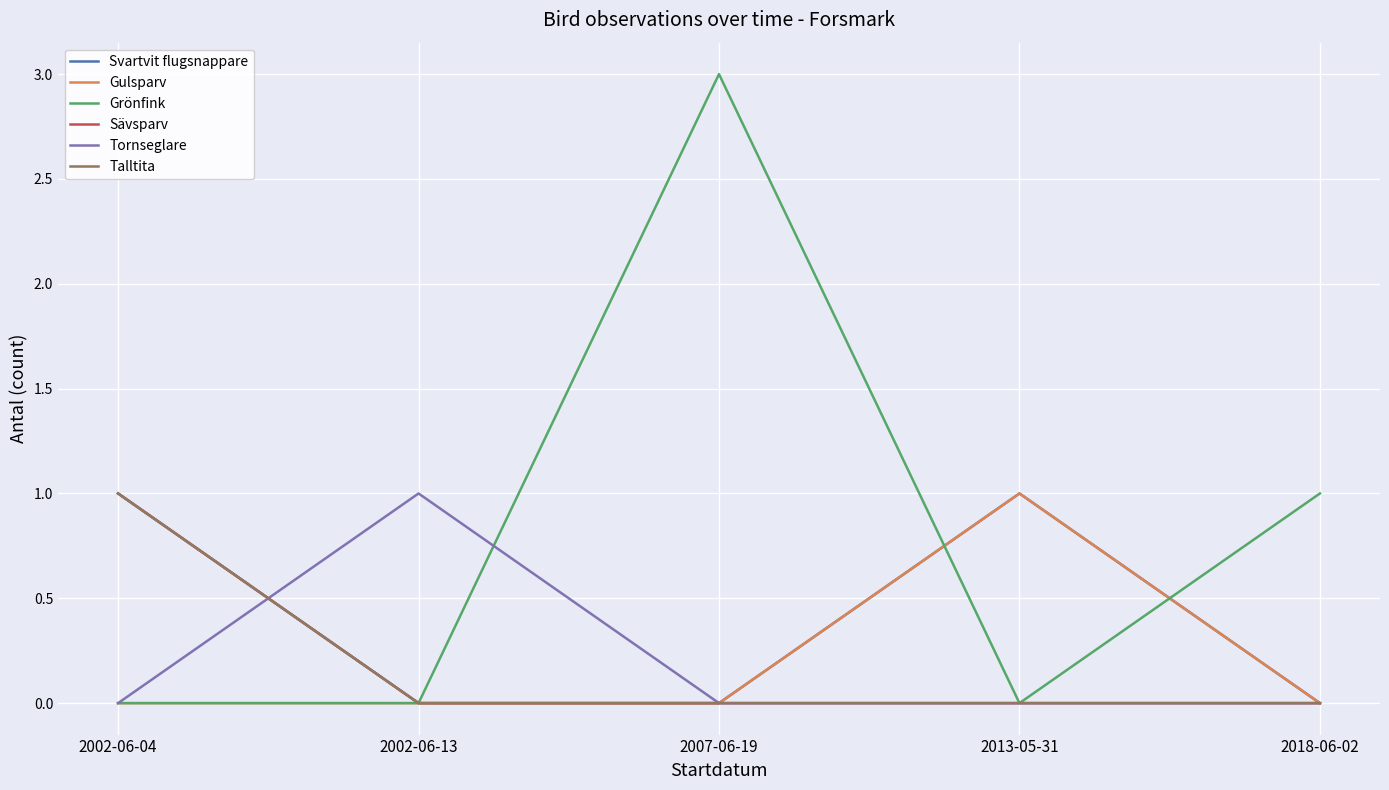

What is the label of the 1st point from the right?

2018-06-02